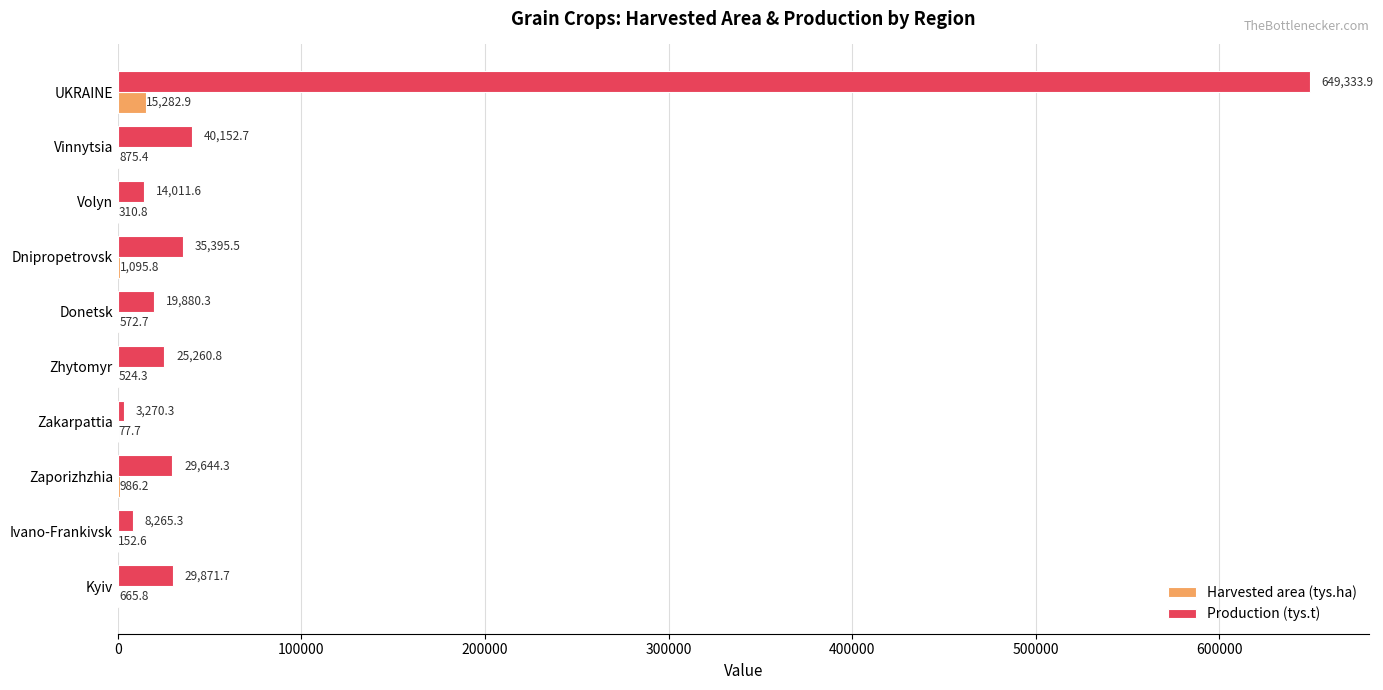

Read the Production (tys.t) value at Dnipropetrovsk.

35395.5